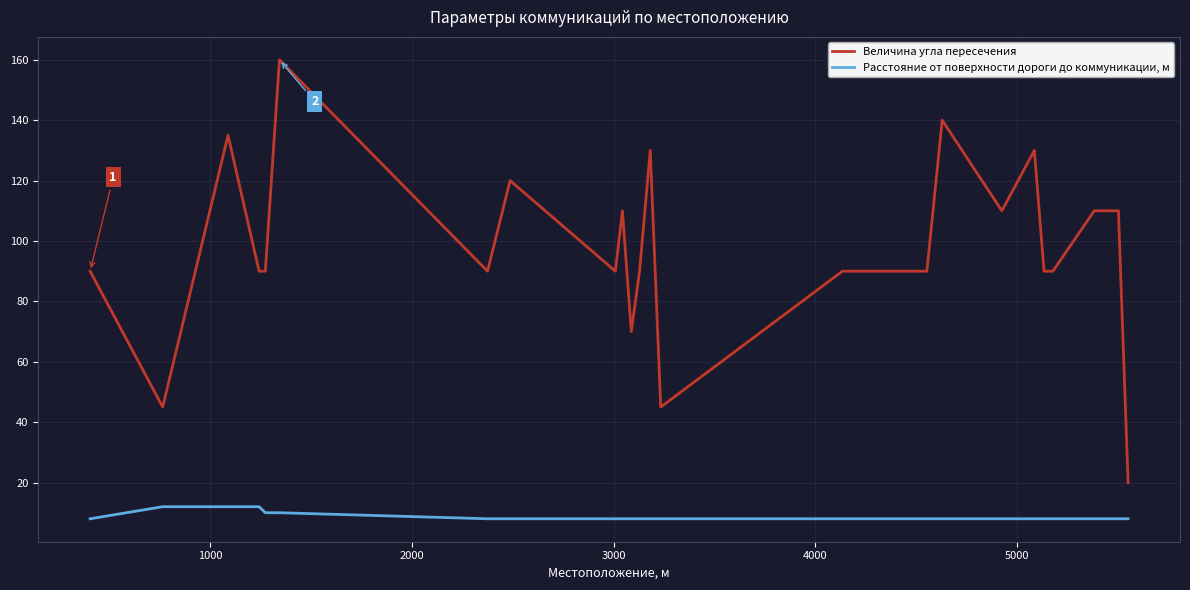

Which series has the widest spread of values?

Величина угла пересечения